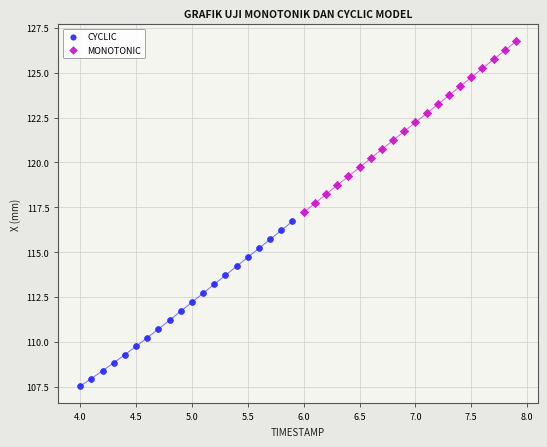

What are all the series names shown in the legend?

CYCLIC, MONOTONIC